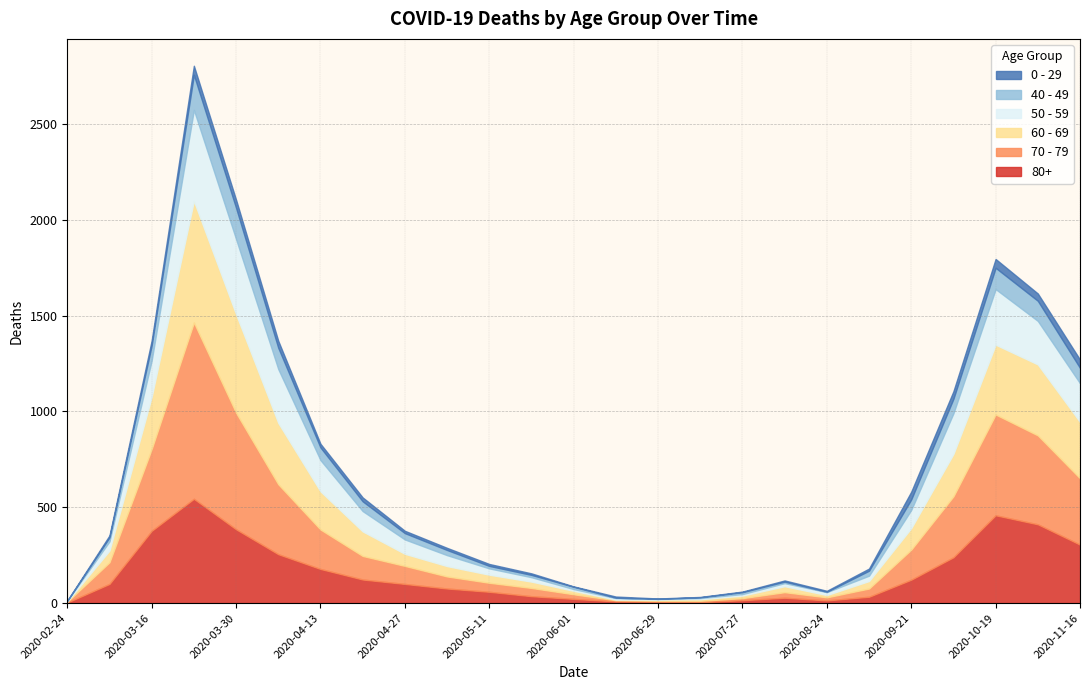

Is it true that 70 - 79 equals 110 at 2020-05-04?

False